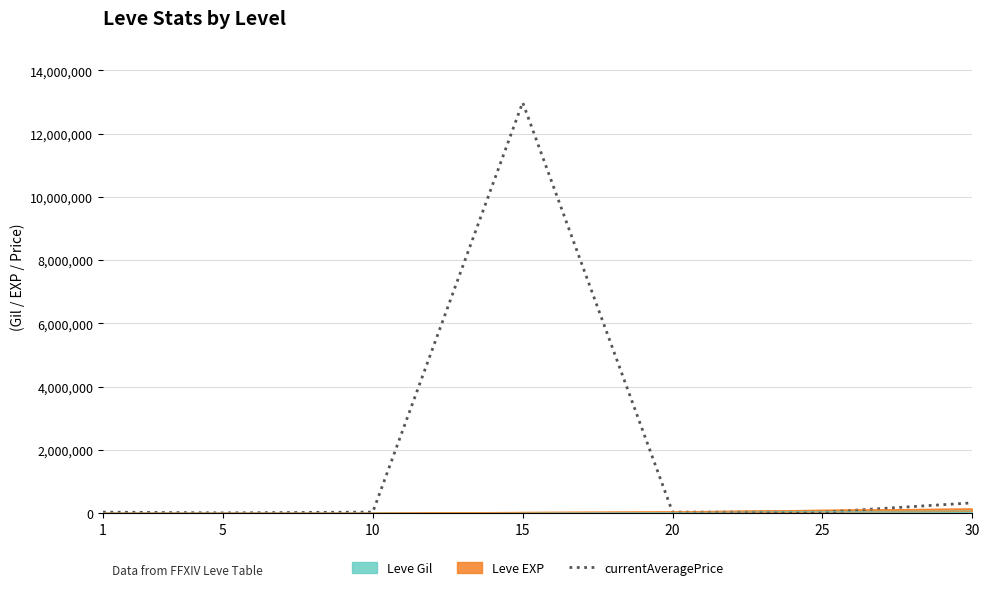

How many interior local valleys (lower than both neighbors) does the data have?

2